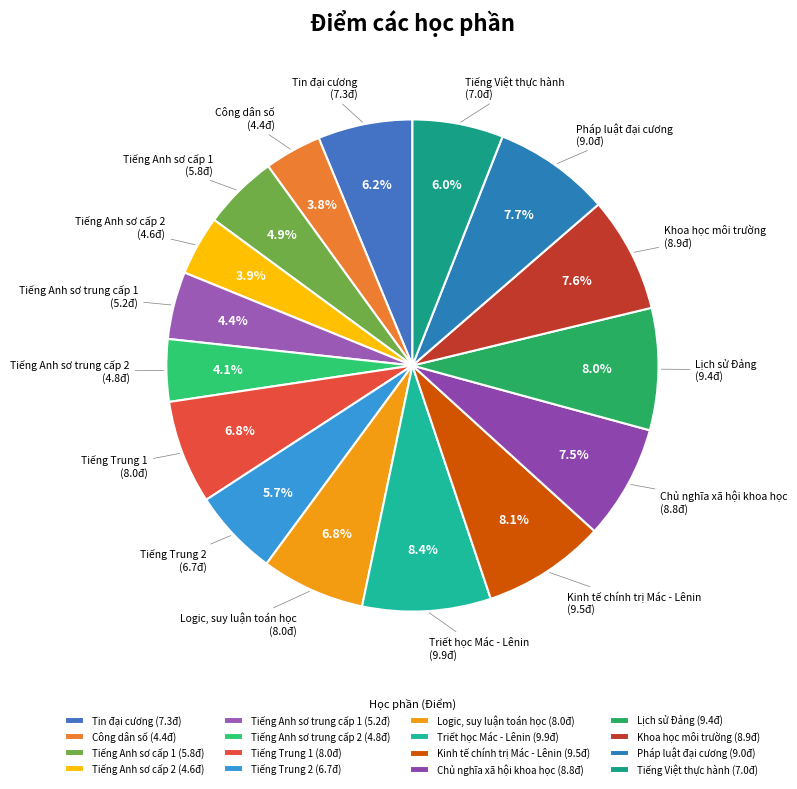

Approximately how many times larger is the value at Khoa học môi trường (8.9đ) compared to Triết học Mác - Lênin (9.9đ)?

0.9